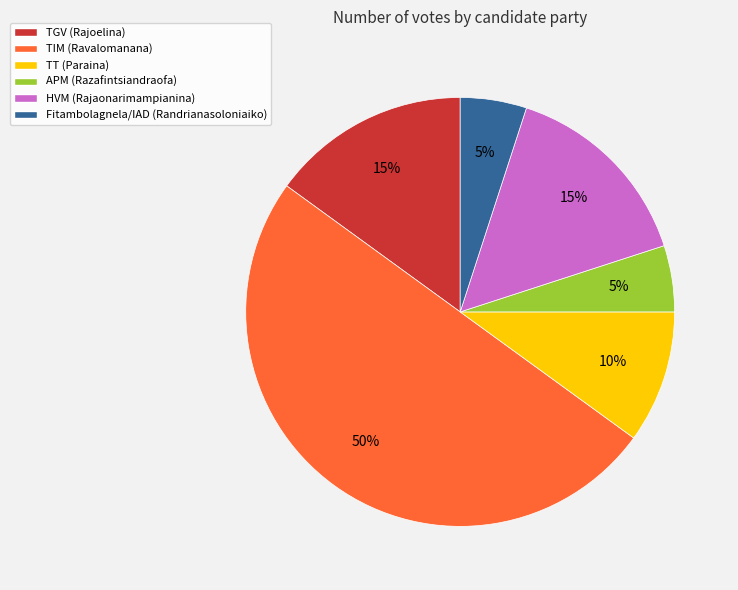

Approximately how many times larger is the value at TIM (Ravalomanana) compared to TGV (Rajoelina)?

3.3